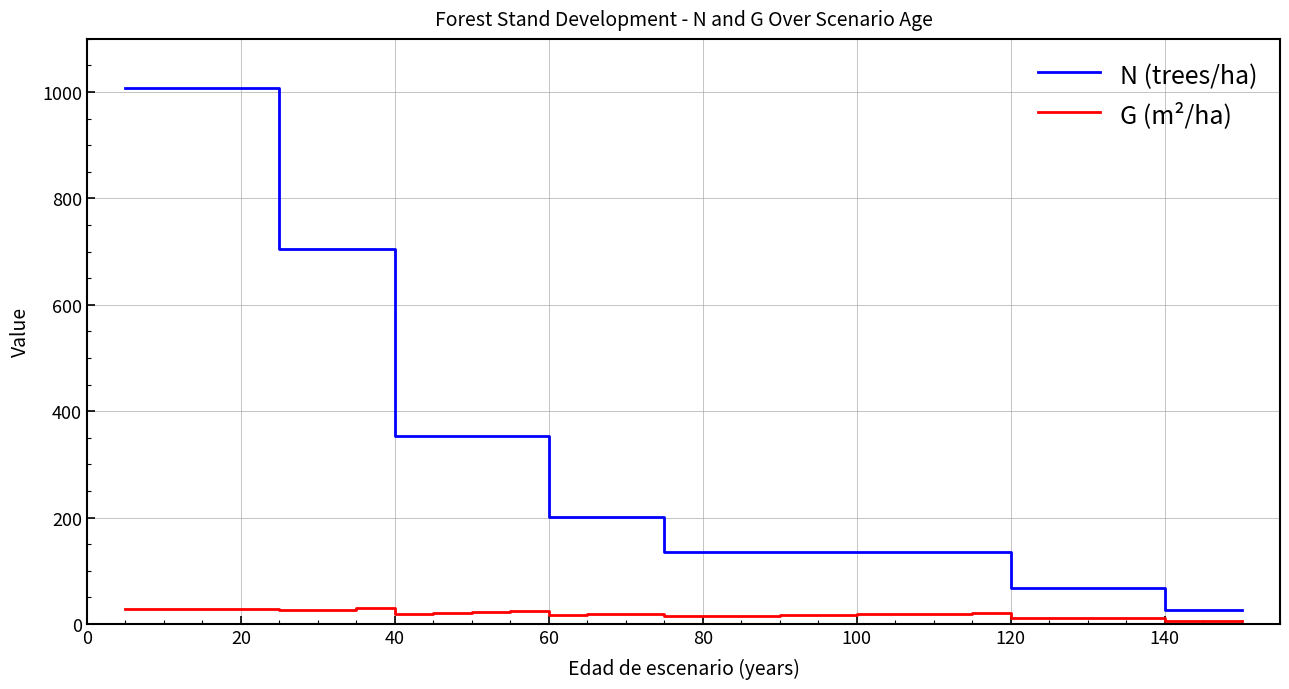

What is the difference between the maximum and second lowest values in the G (m²/ha) series?

24.1